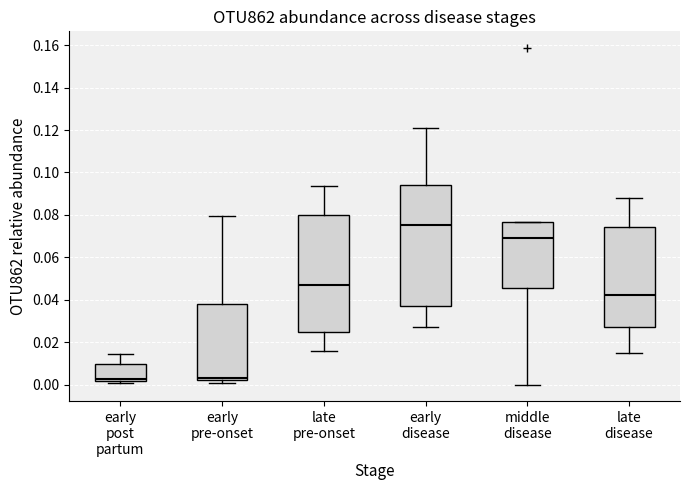

Where is the upper edge of the box for late pre-onset on the y-axis? The values are not printed on the chart, so give them approximately, as read against the axis.

0.080